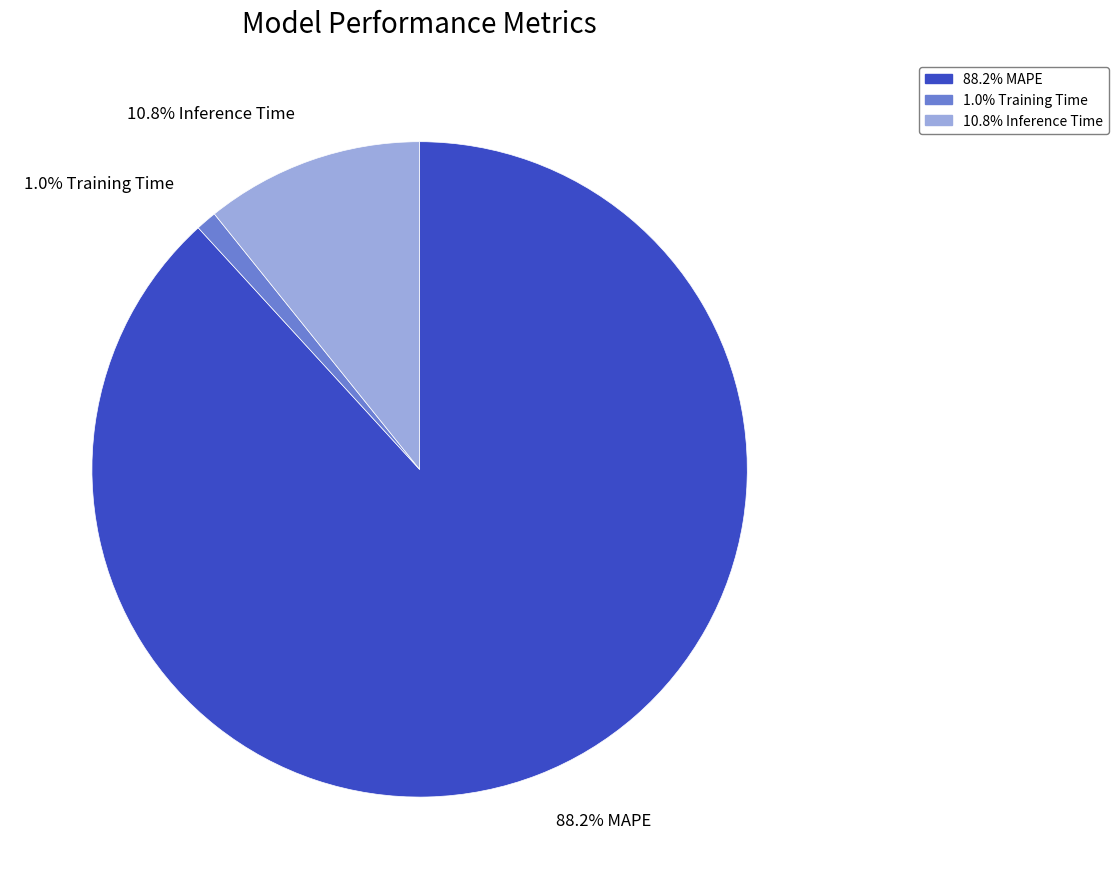

What is the largest slice in the pie chart?

88.2% MAPE